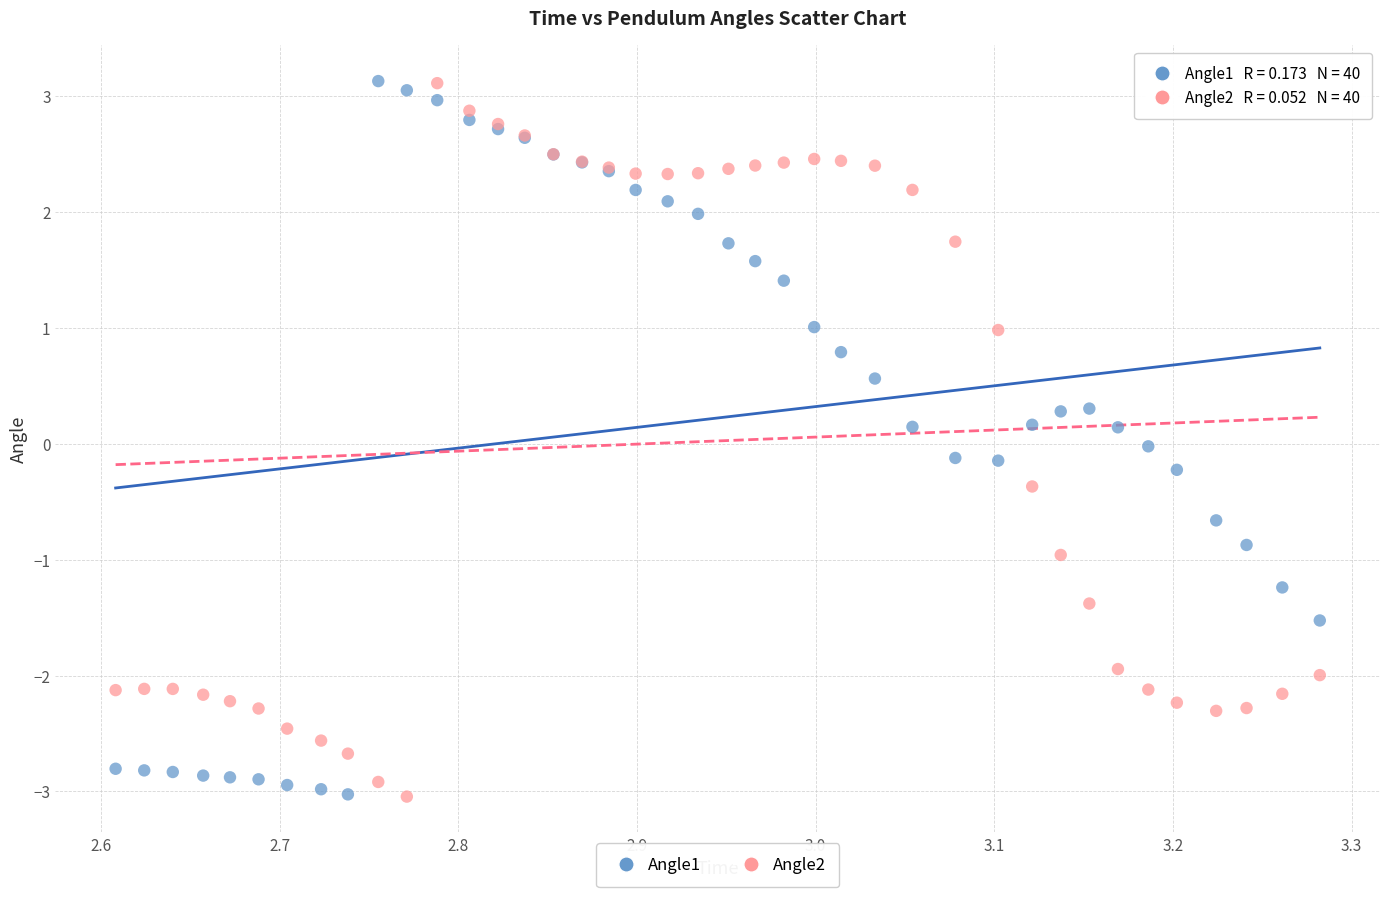

What is the X range (max minus min) for the scatter plot?

0.7